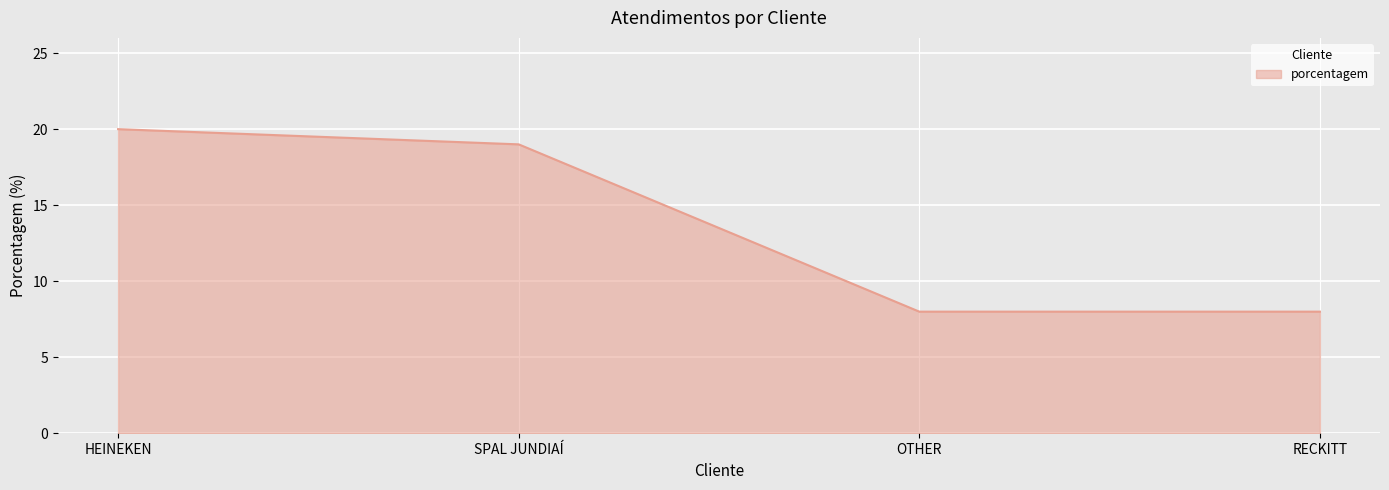

Is it true that the value at RECKITT is 8?

True